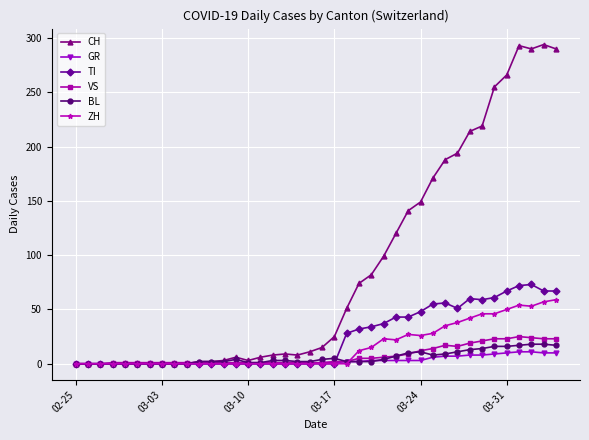

What is the maximum value shown in the chart?

294